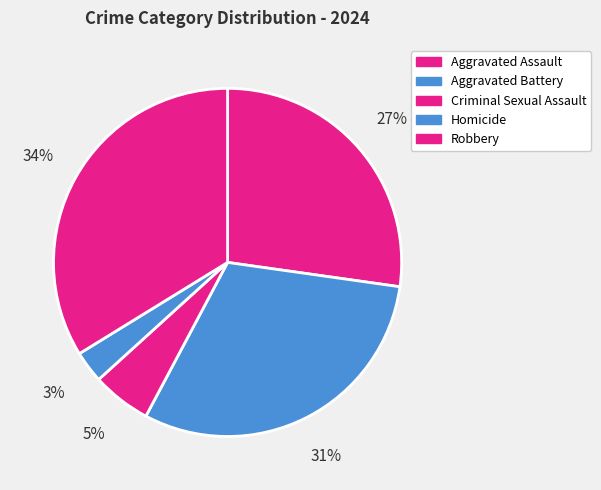

Rank the categories by value from lowest to highest.

Homicide, Criminal Sexual Assault, Aggravated Assault, Aggravated Battery, Robbery